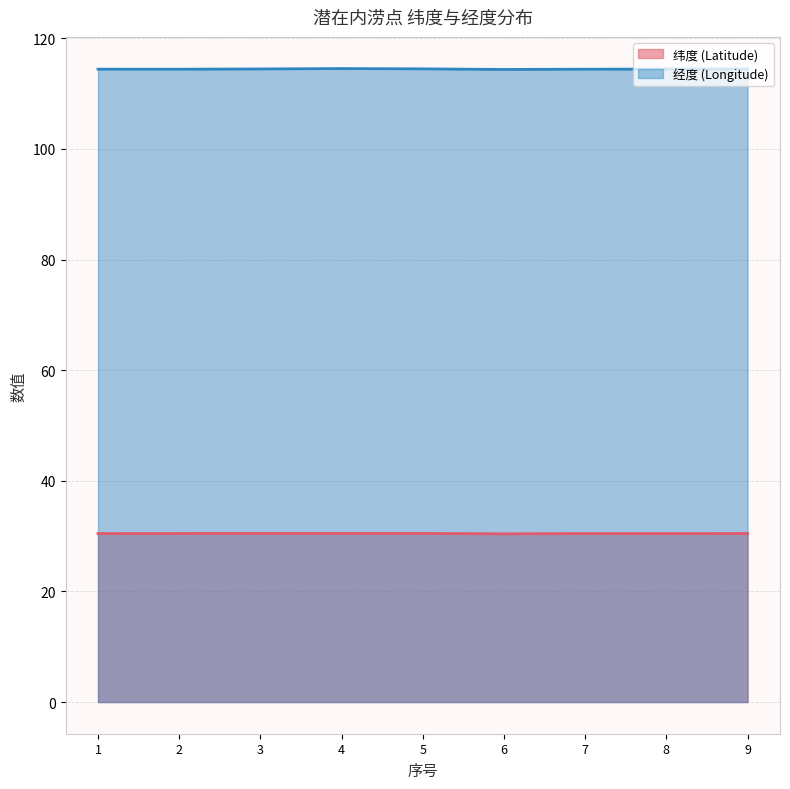

Reading left to right, what are all the values shown in this chart?

纬度 (Latitude): 30.5	30.5	30.5	30.5	30.5	30.4	30.5	30.5	30.5
经度 (Longitude): 114.4	114.4	114.5	114.5	114.5	114.4	114.4	114.4	114.5